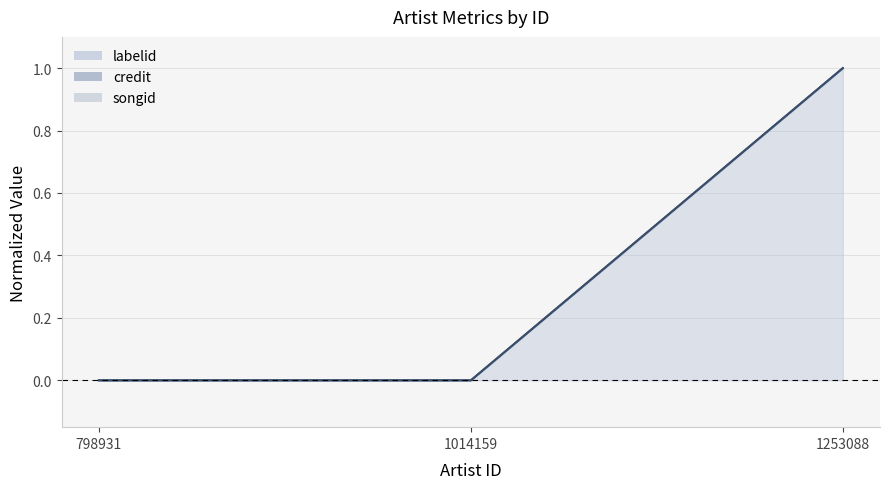

Rank the categories by credit value from lowest to highest.

798931, 1014159, 1253088